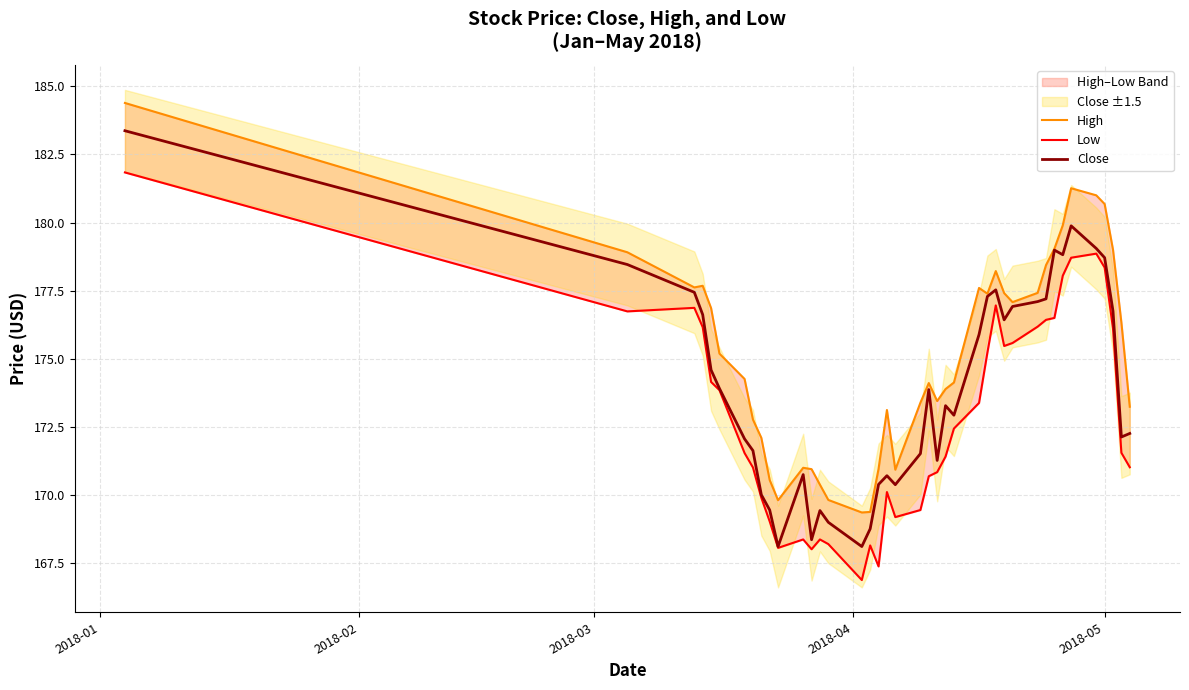

What is the minimum value for Close?

168.1